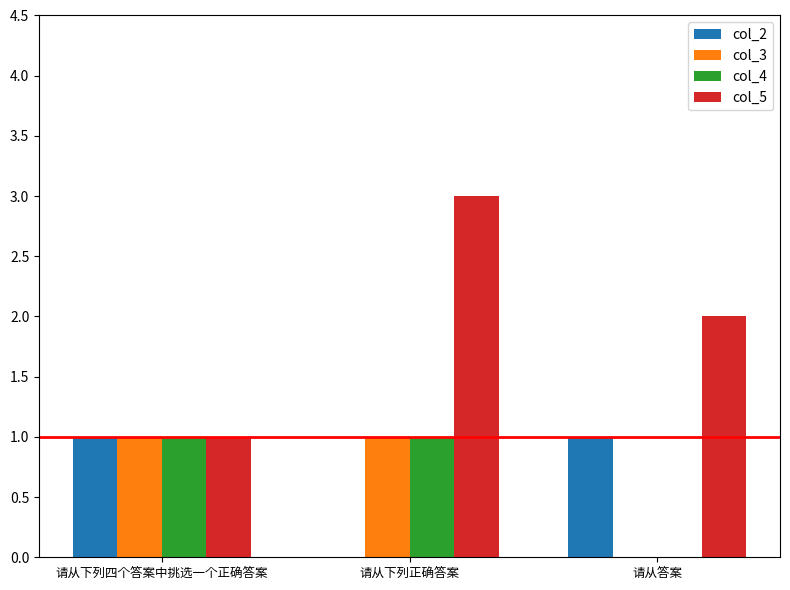

Count the col_4 values in the range 0 to 1.

3